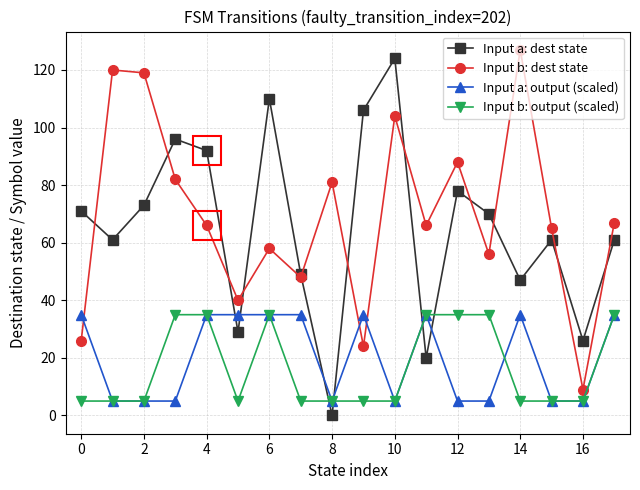

What is the difference between the second highest and minimum values in the Input b: dest state series?

111